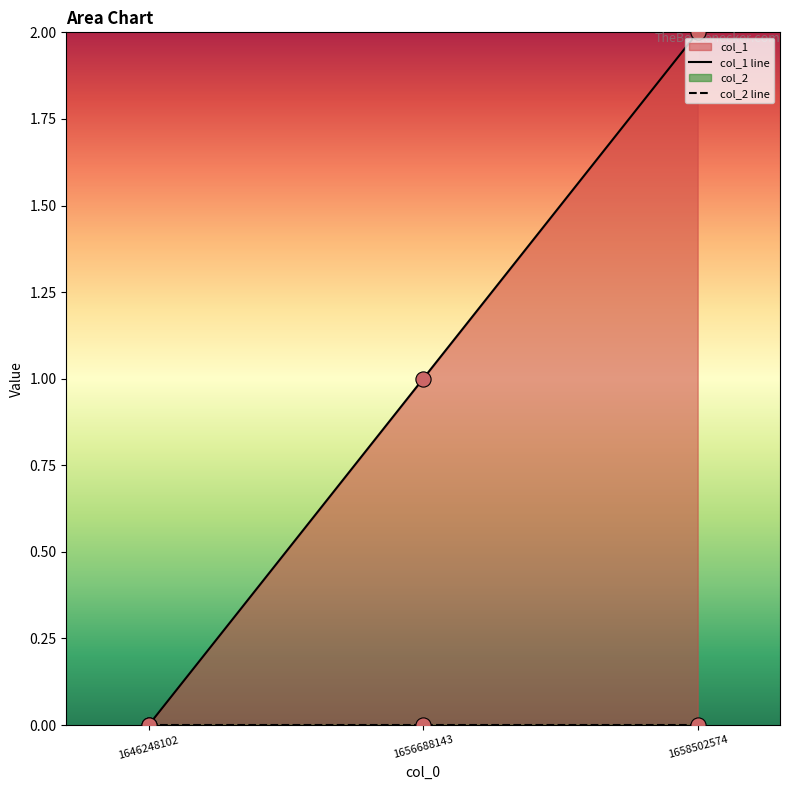

Which series has the widest spread of Y values?

col_1 line